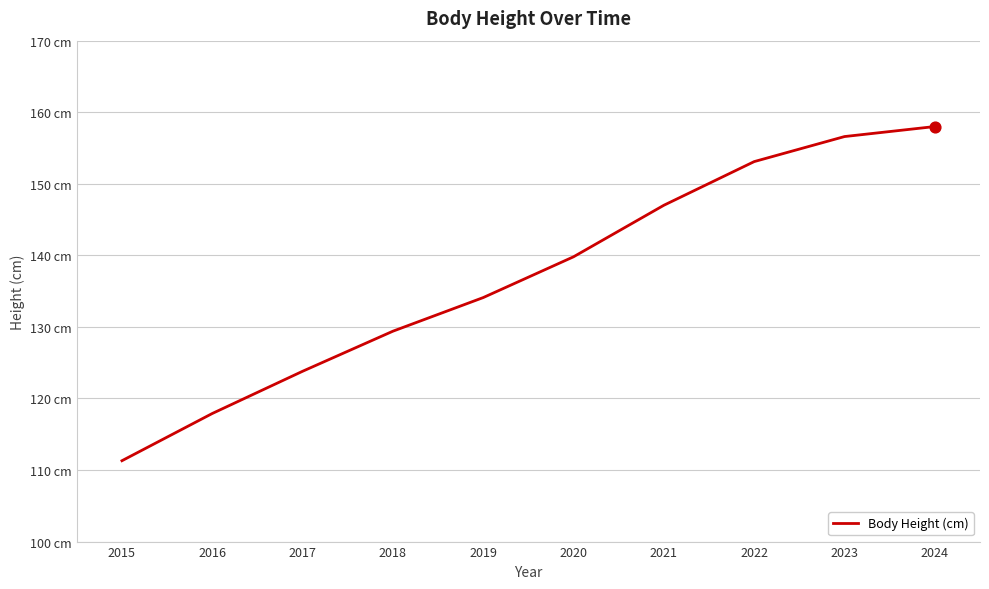

Is this an area chart (filled region under the line)?

No